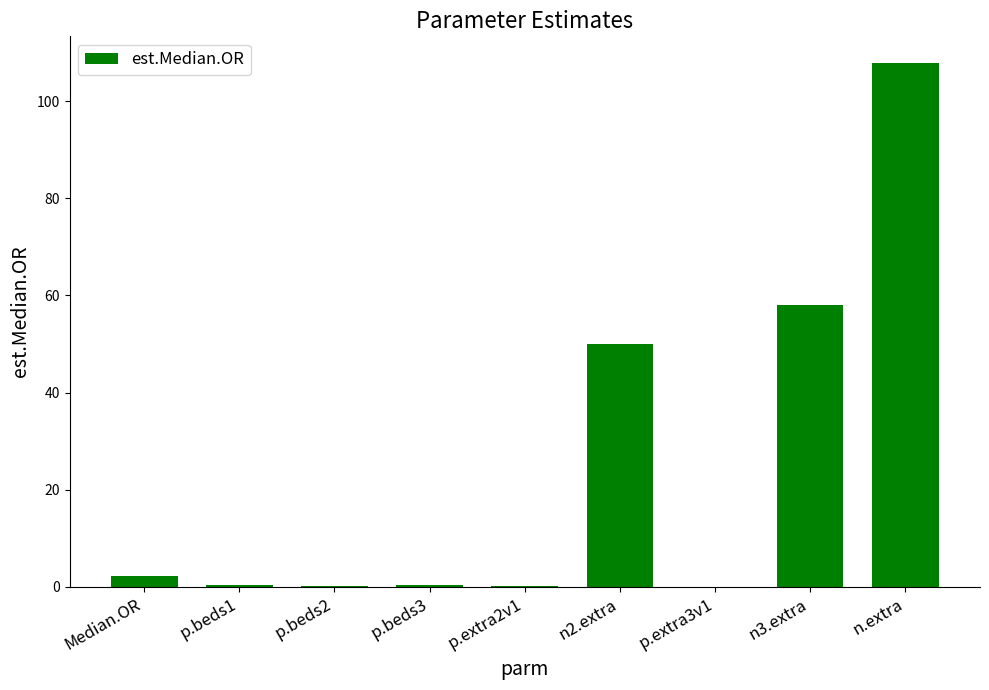

What is the change in value from n2.extra to n3.extra?

+8.0